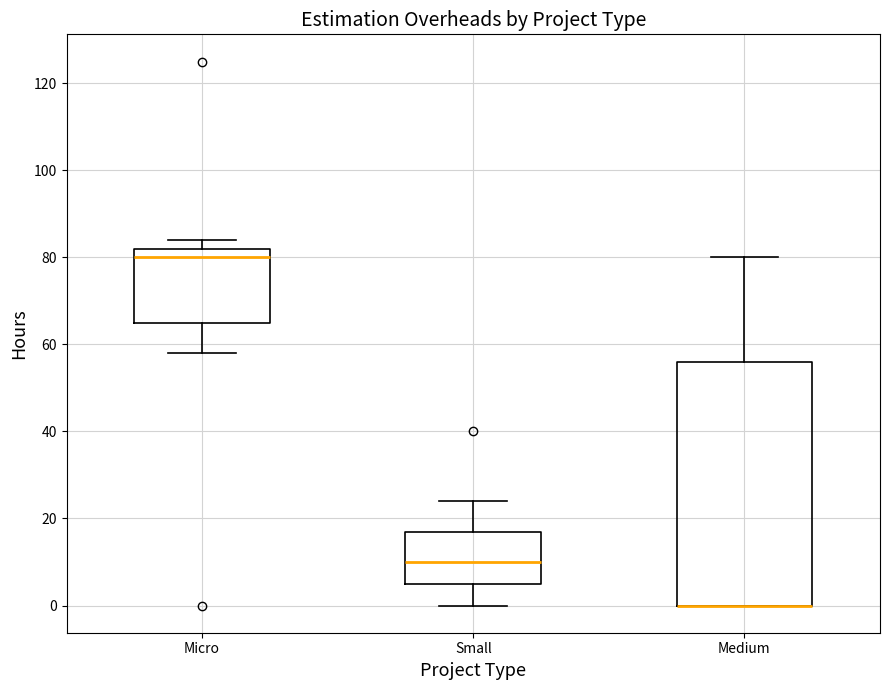

Reading left to right, read every box against the y-axis: the position of its median line, the range the box covers, and the ends of its whiskers. The values are not printed on the chart, so give them approximately, as read against the axis.

Micro: median 80, box 66 to 82, whiskers 58 to 84
Small: median 10, box 6 to 18, whiskers 0 to 24
Medium: median 0 (drawn on the box's lower edge), box 0 to 56, whiskers 0 to 80